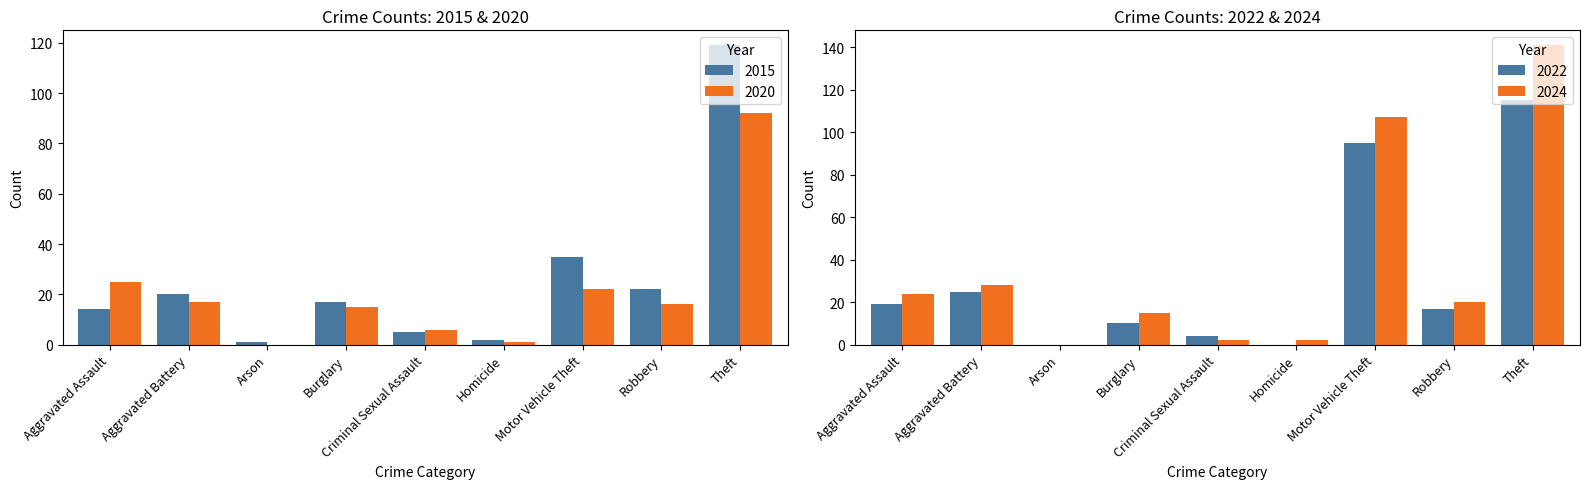

Which series has the largest total across all categories?

2015